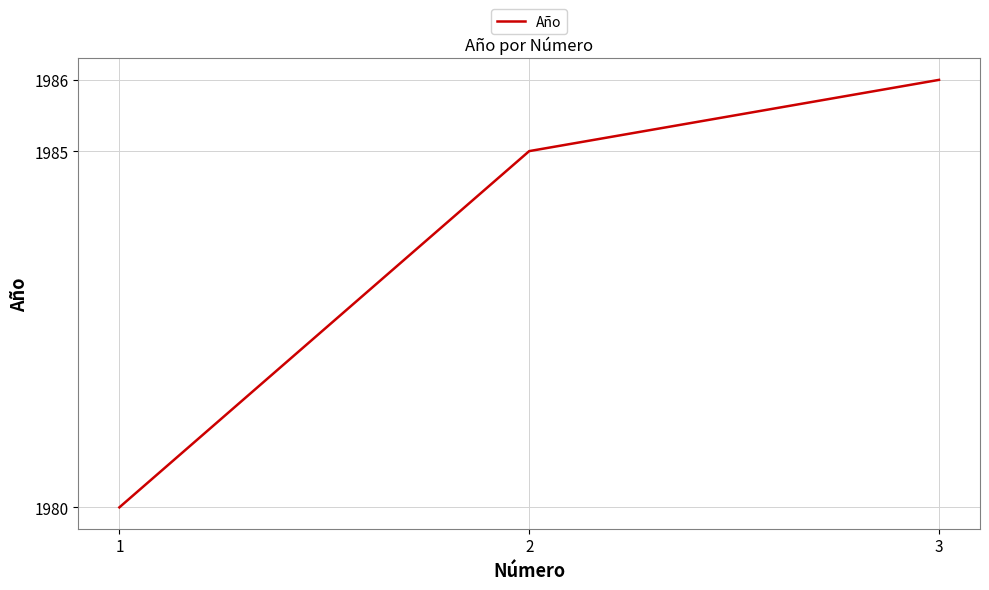

What is the greatest value displayed?

1986